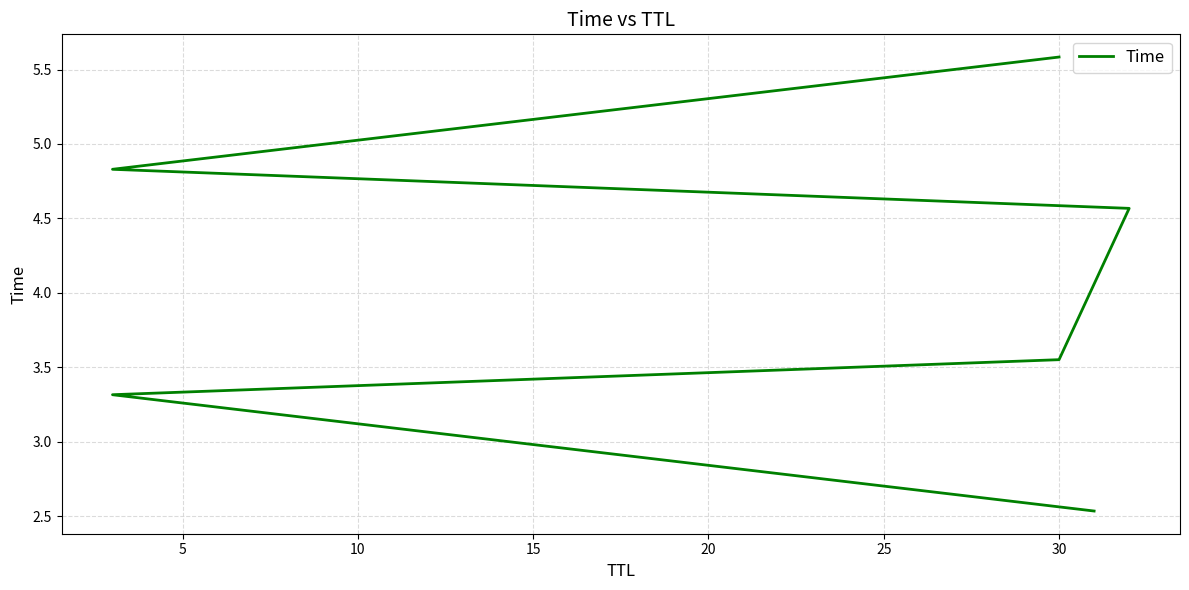

What is the maximum value shown in the chart?

5.6